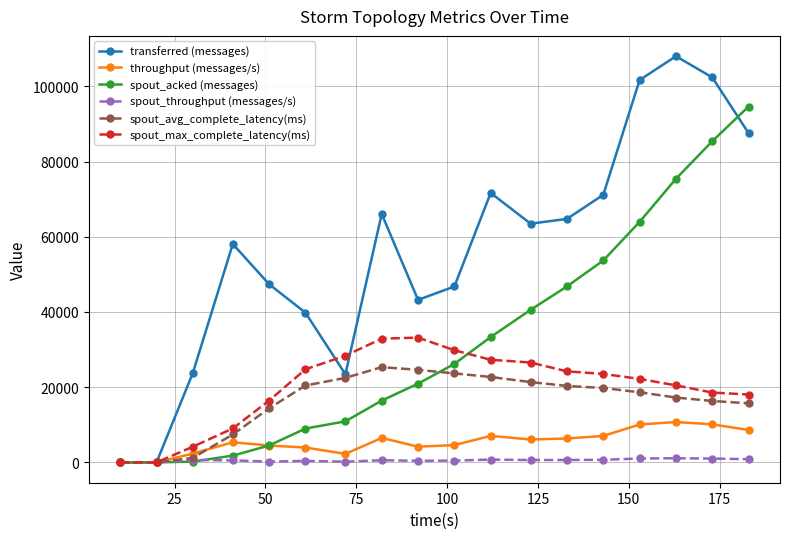

Which series has the widest spread of values?

transferred (messages)